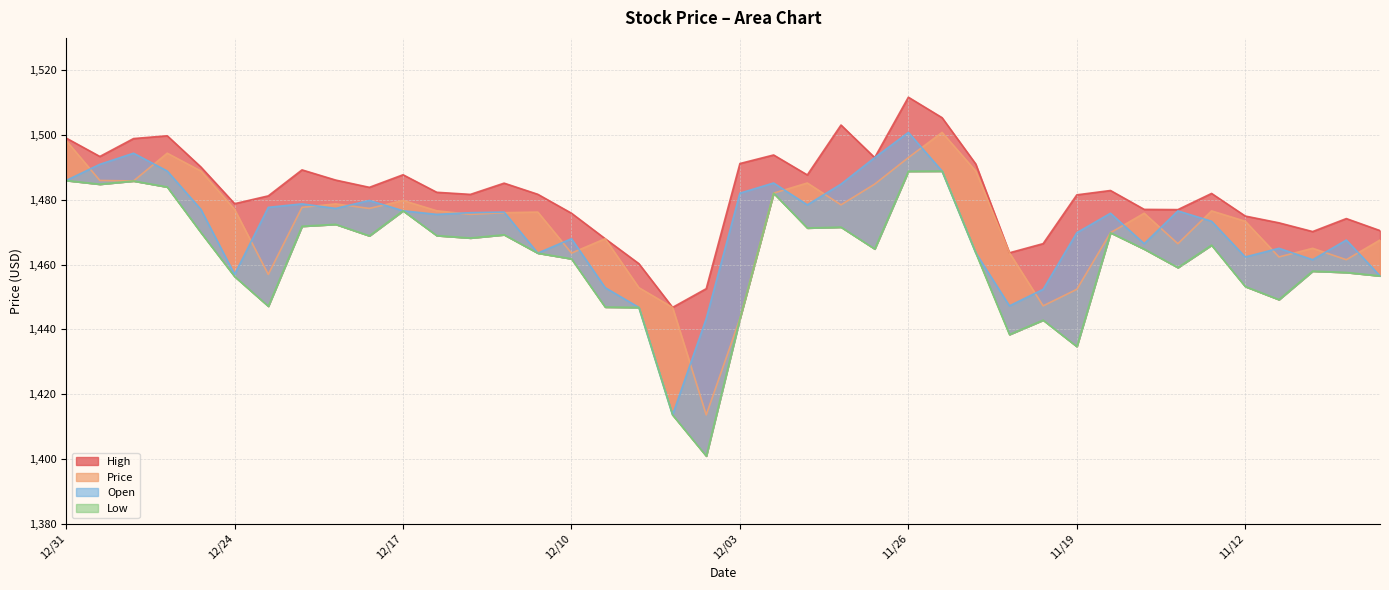

Which label corresponds to the smallest value in the chart?

12/06